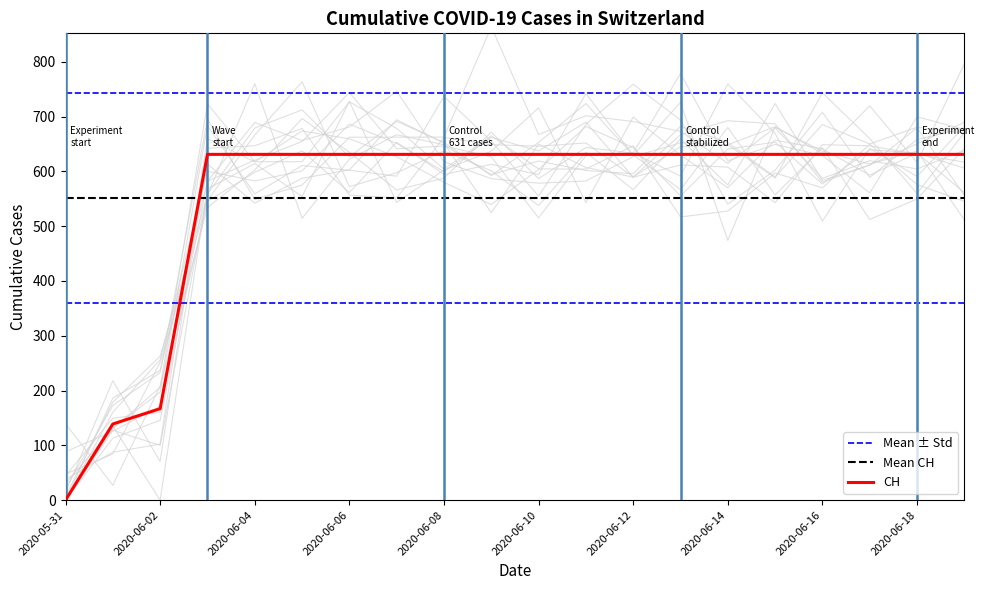

Rank the categories by value from highest to lowest.

2020-06-03, 2020-06-04, 2020-06-05, 2020-06-06, 2020-06-07, 2020-06-08, 2020-06-09, 2020-06-10, 2020-06-11, 2020-06-12, 2020-06-13, 2020-06-14, 2020-06-15, 2020-06-16, 2020-06-17, 2020-06-18, 2020-06-19, 2020-06-02, 2020-06-01, 2020-05-31